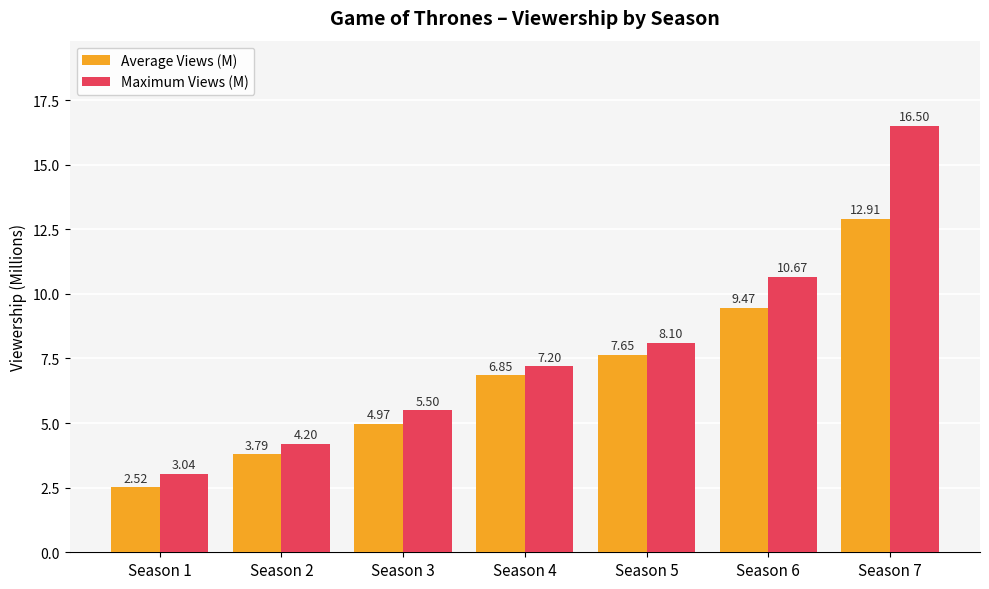

Which series has the largest total across all categories?

Maximum Views (M)